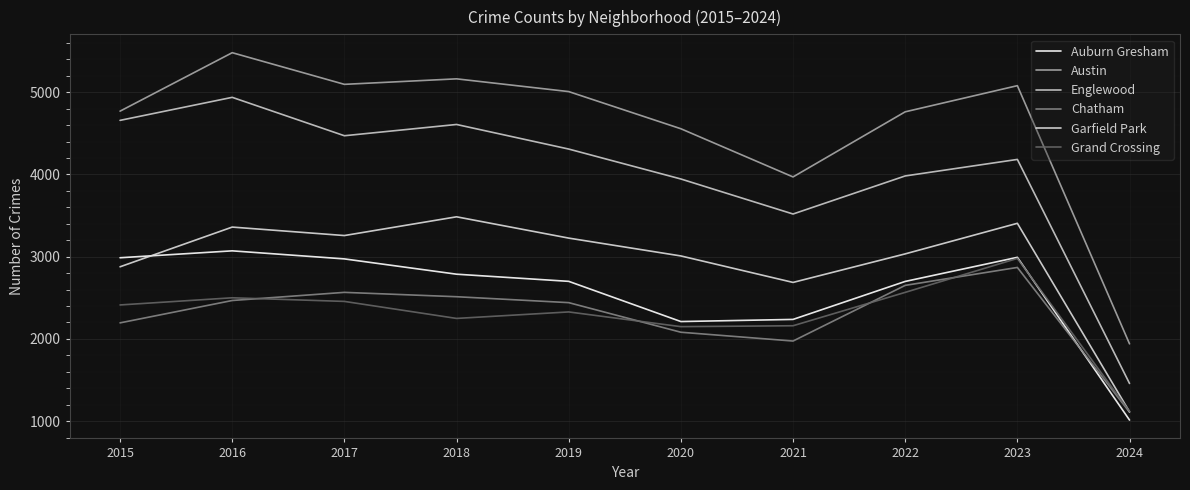

What are all the series names shown in the legend?

Auburn Gresham, Austin, Englewood, Chatham, Garfield Park, Grand Crossing